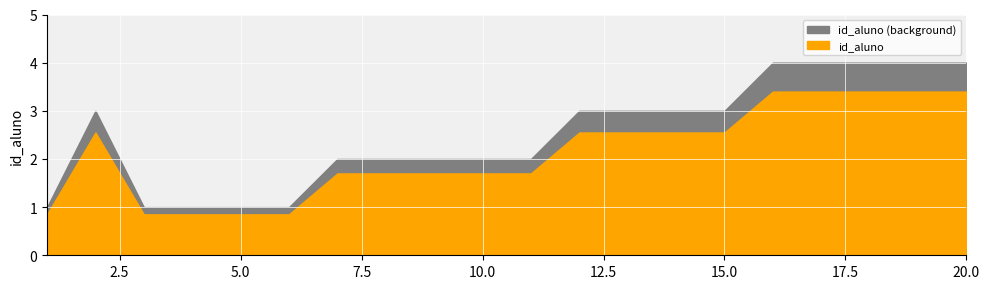

Which has a higher value, 18 or 1?

18